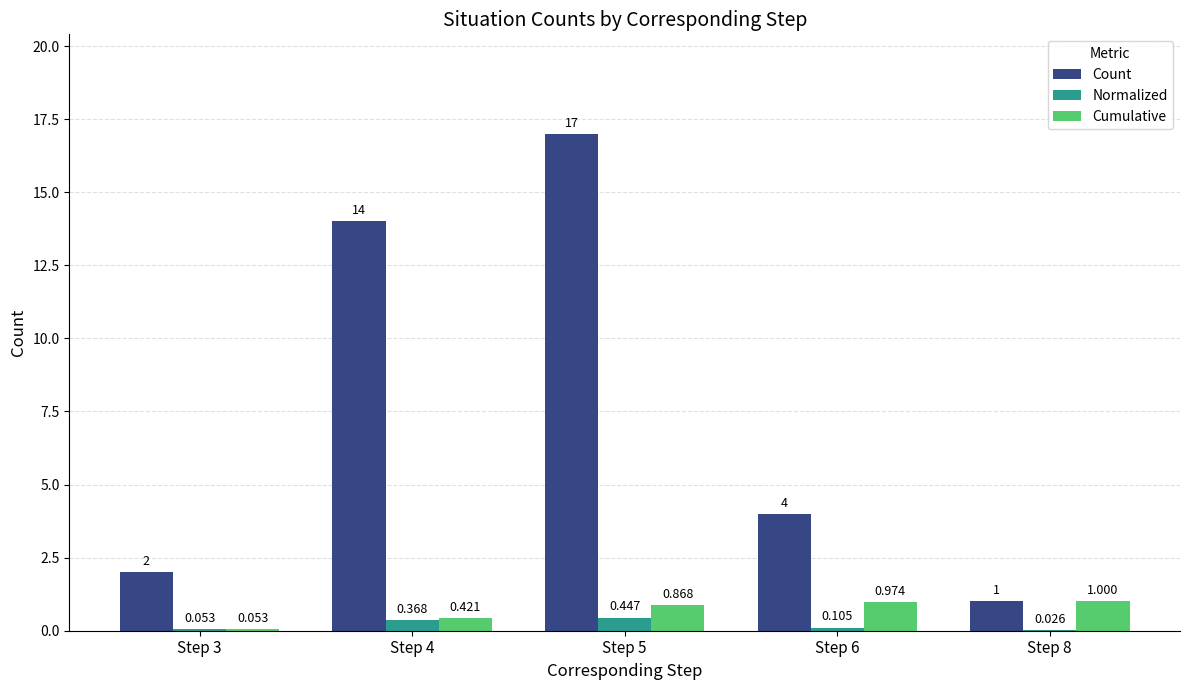

Is the value of Count at Step 8 greater than the value of Normalized at Step 3?

Yes